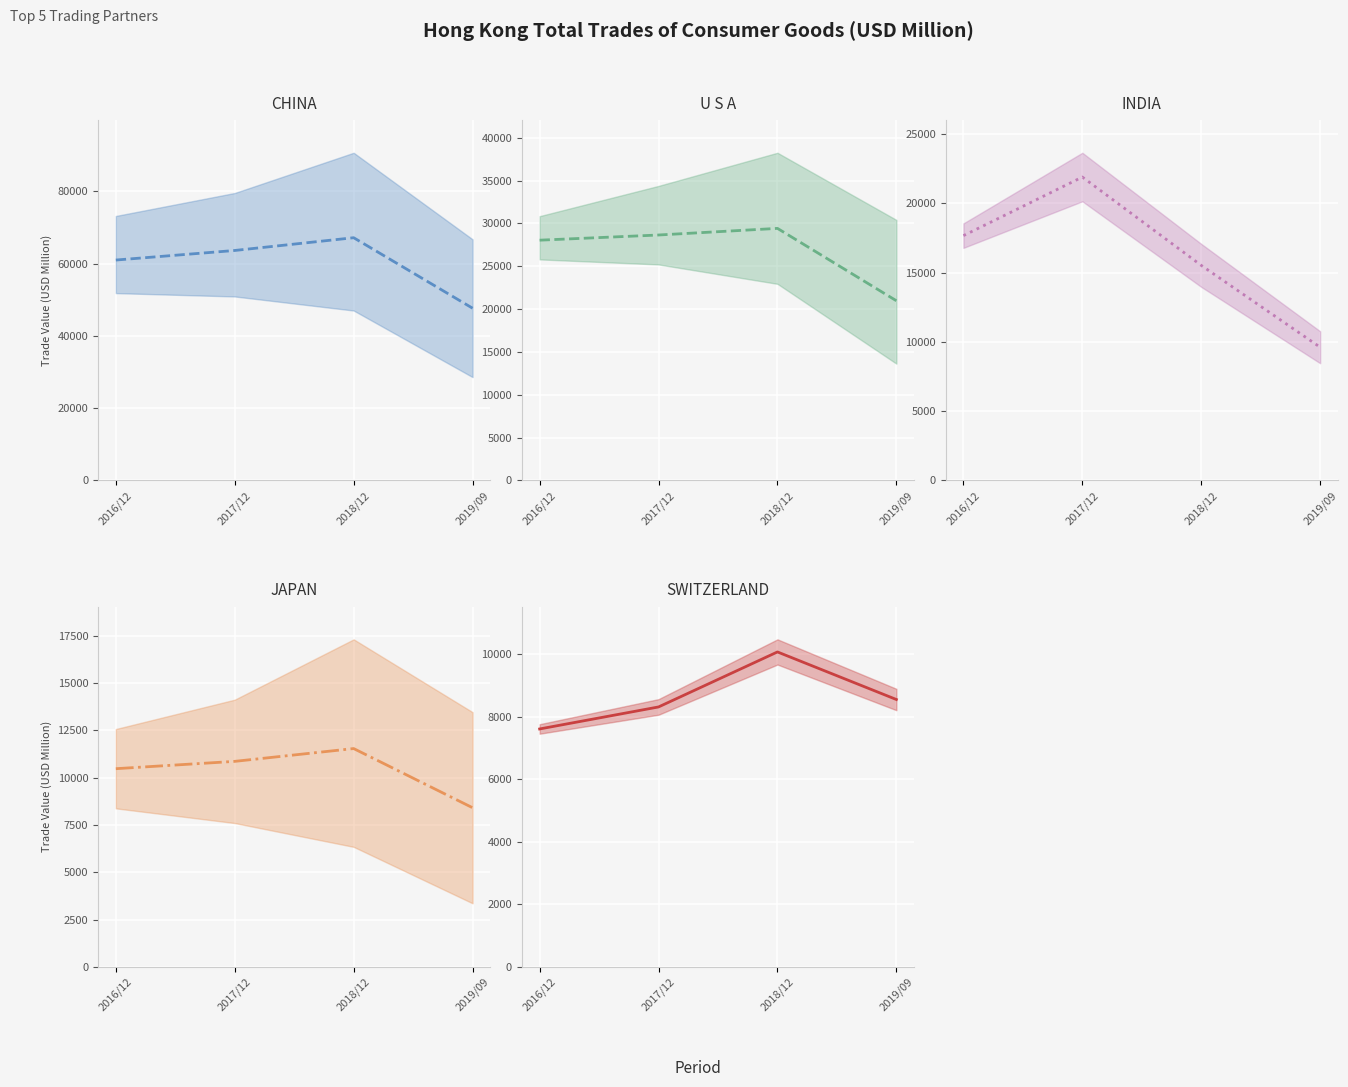

At which category does the chart reach its peak across all series?

2018/12